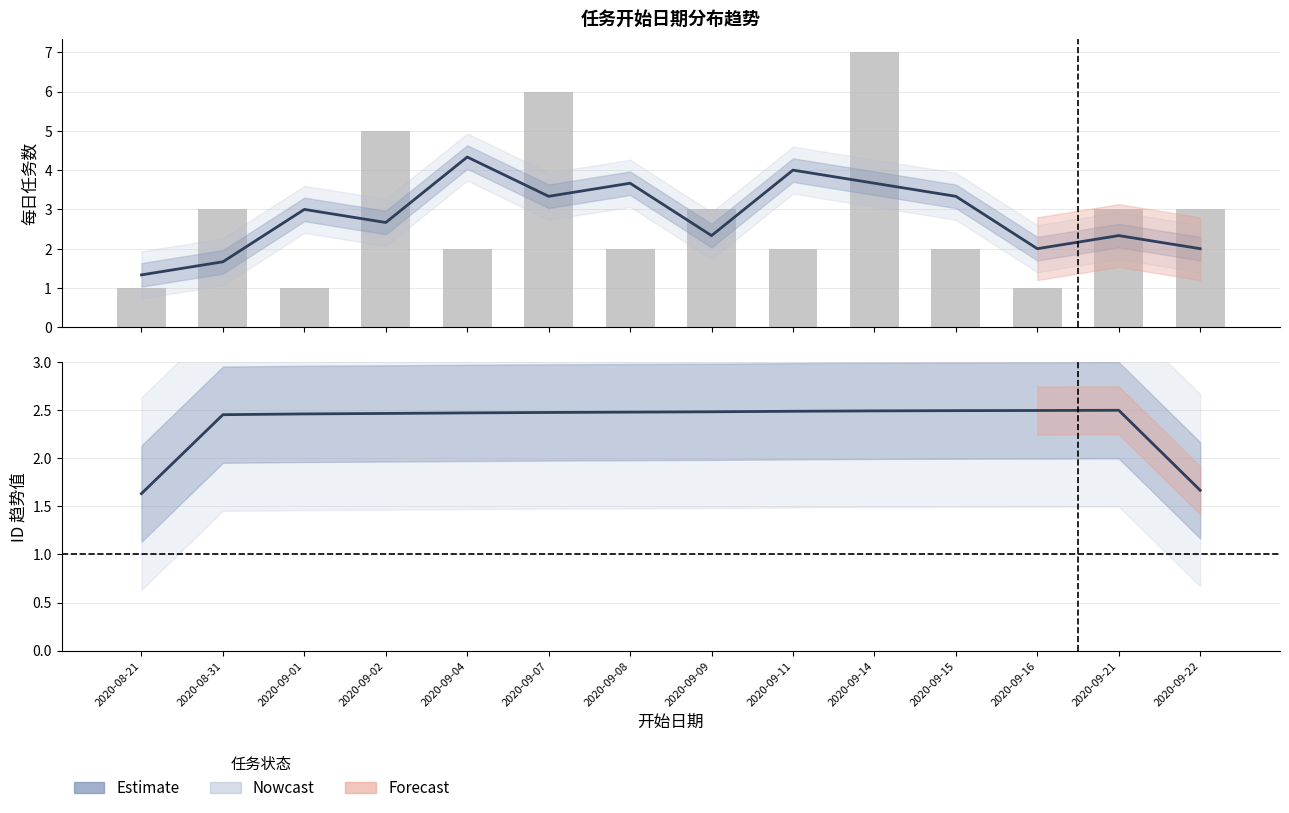

Read the 任务编号 value at 2020-09-09.

3.0